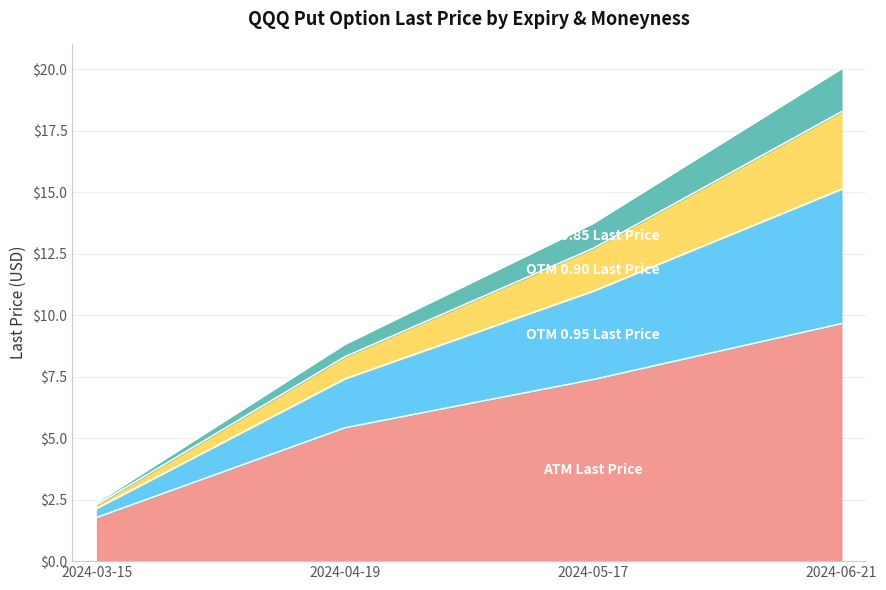

How many lines are shown in the chart?

4